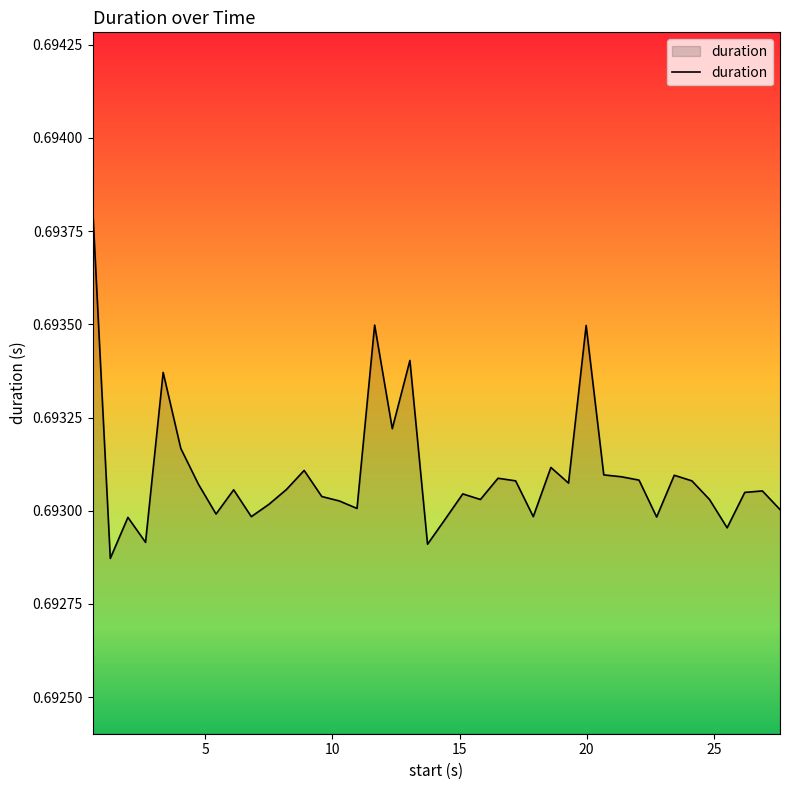

Reading left to right, extract all data points from this chart.

0.7	0.7	0.7	0.7	0.7	0.7	0.7	0.7	0.7	0.7	0.7	0.7	0.7	0.7	0.7	0.7	0.7	0.7	0.7	0.7	0.7	0.7	0.7	0.7	0.7	0.7	0.7	0.7	0.7	0.7	0.7	0.7	0.7	0.7	0.7	0.7	0.7	0.7	0.7	0.7